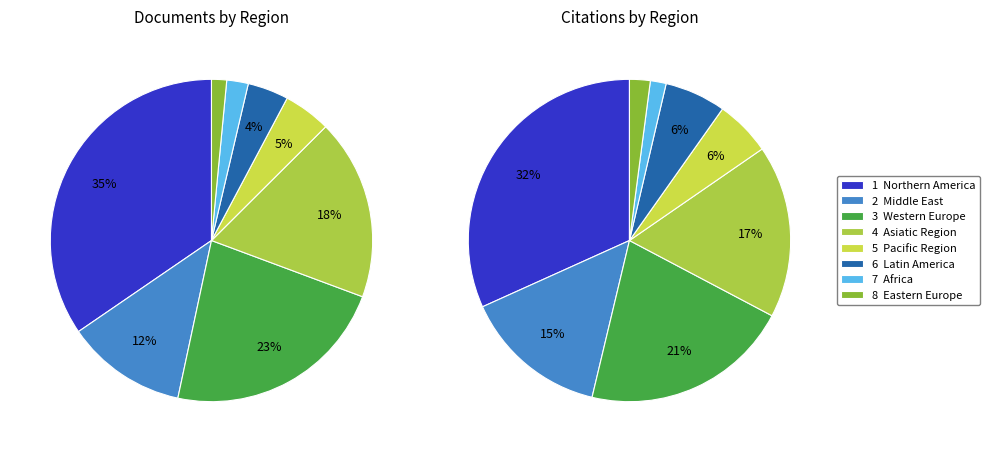

What is the total percentage of Pacific Region and Northern America?

38.5%